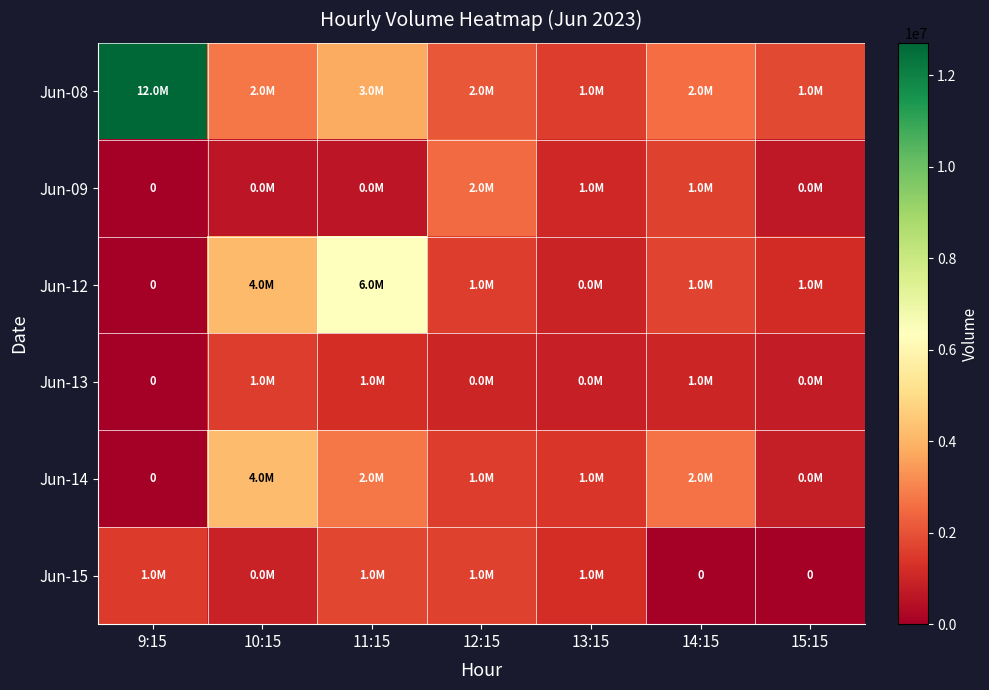

What is the difference between the highest and lowest values at 12:15?

1490533